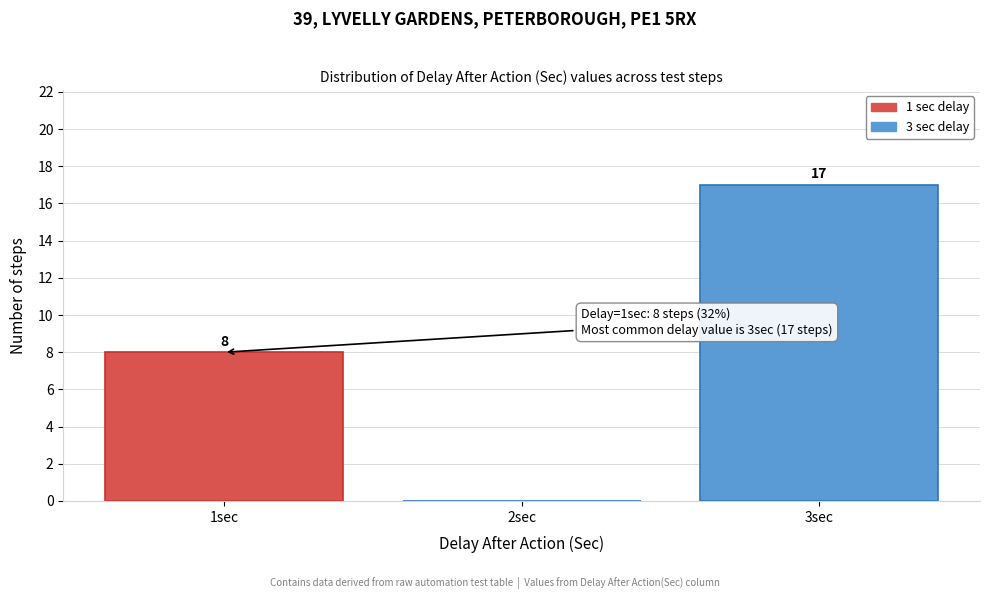

Reading right to left, list all the values displayed in this chart.

3sec=17	2sec=0	1sec=8